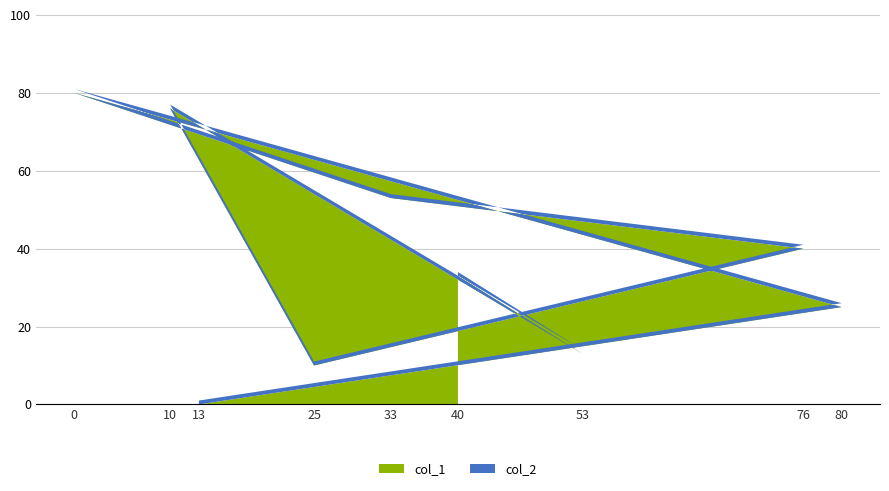

Reading left to right, what are all the values shown in this chart?

col_1: 40=33	53=13	10=76	25=10	76=40	33=53	0=80	80=25	13=0
col_2: 40=1	53=1	10=1	25=1	76=1	33=1	0=1	80=1	13=1